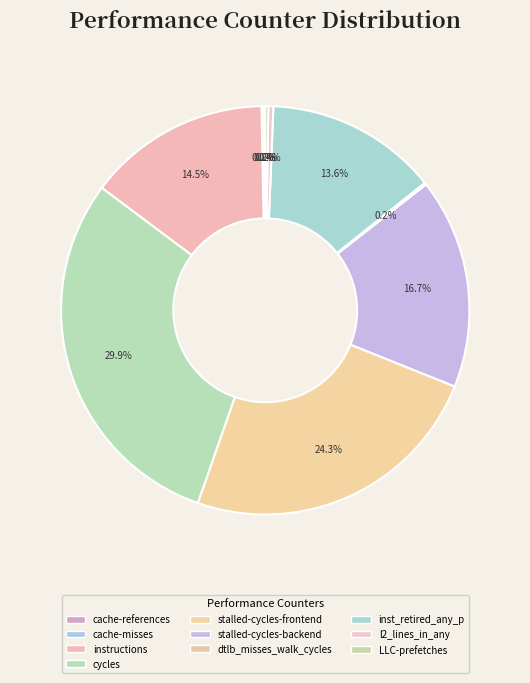

Is there any slice that represents more than half of the pie?

No